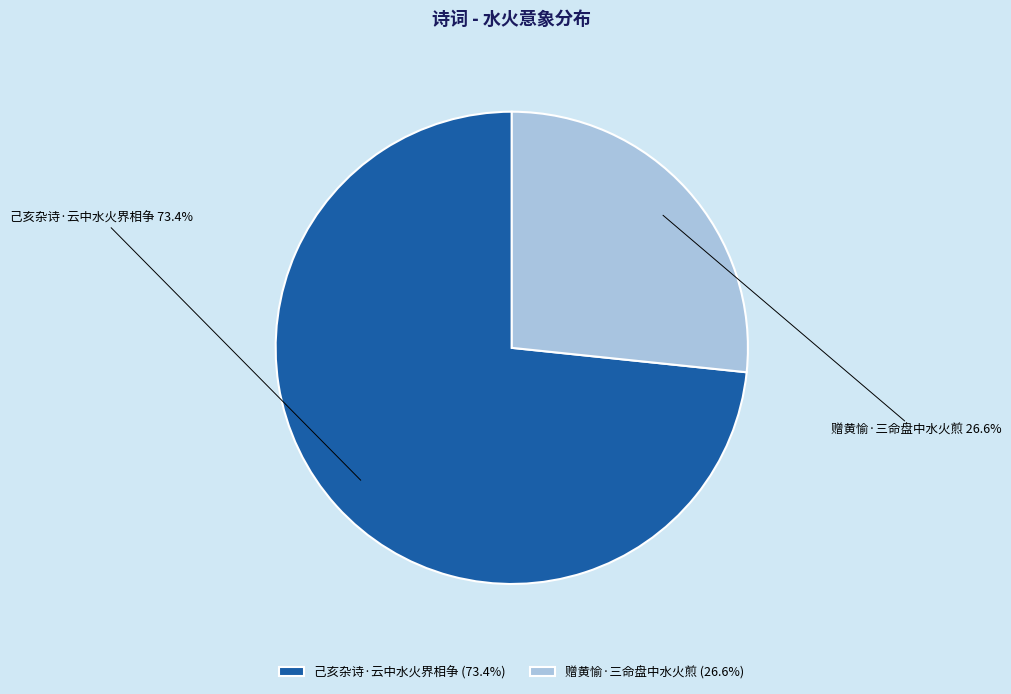

Which has a higher value, 赠黄愉·三命盘中水火煎 or 己亥杂诗·云中水火界相争?

己亥杂诗·云中水火界相争